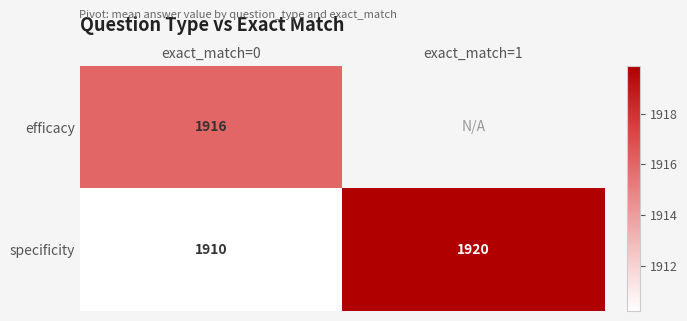

How many distinct data groups are displayed?

2